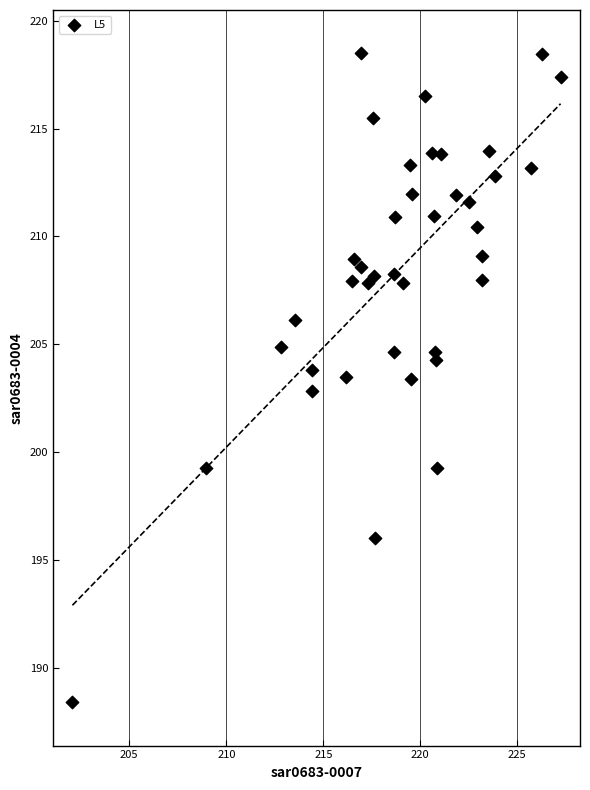

What is the range of Y values (max minus min)?

30.1